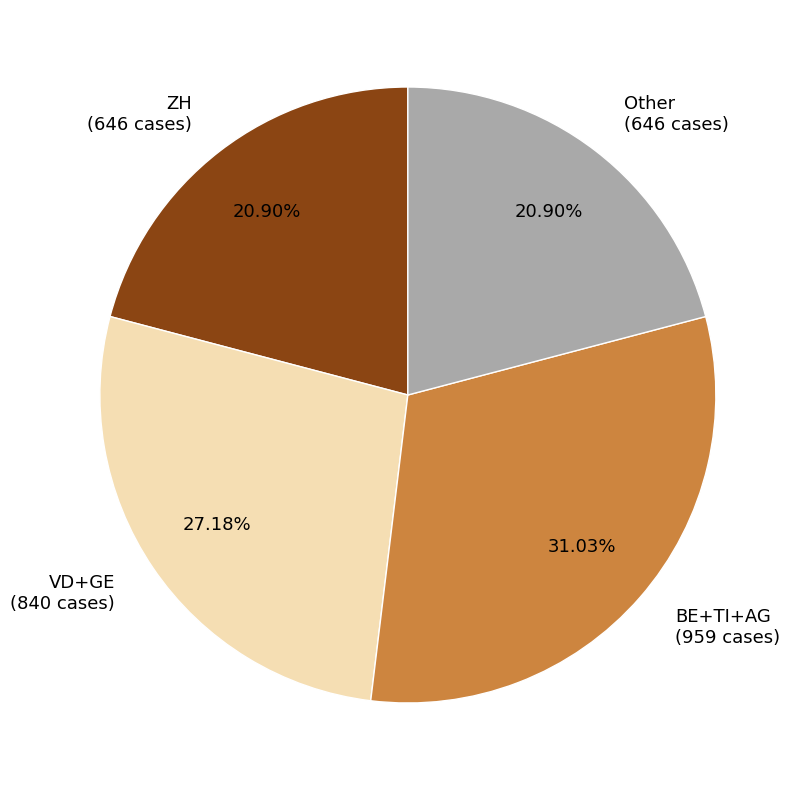

Approximately how many times larger is the value at Other (646 cases) compared to ZH (646 cases)?

1.0